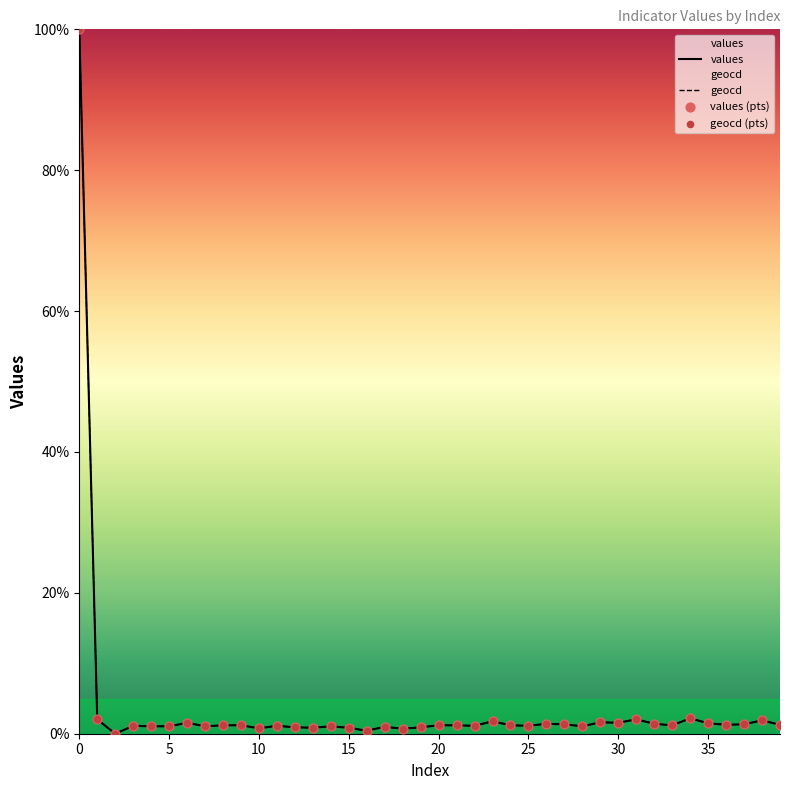

Which series has the widest spread of Y values?

values